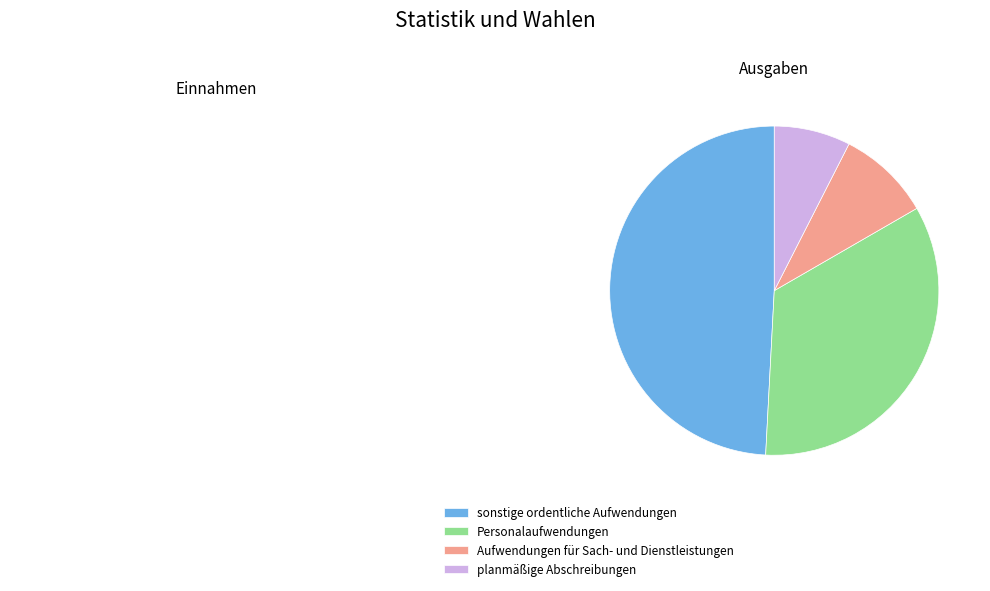

Is there a majority slice in this chart?

No